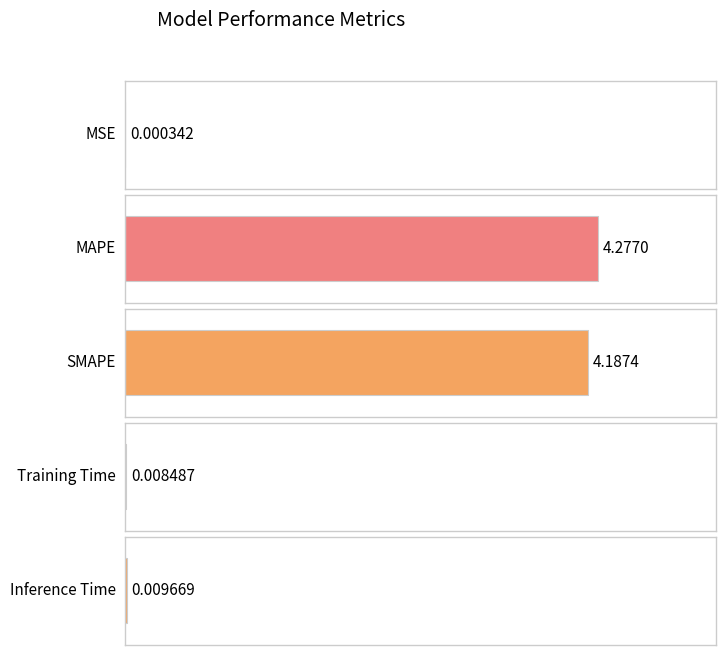

Is it true that the value at MAPE is 6.8?

False